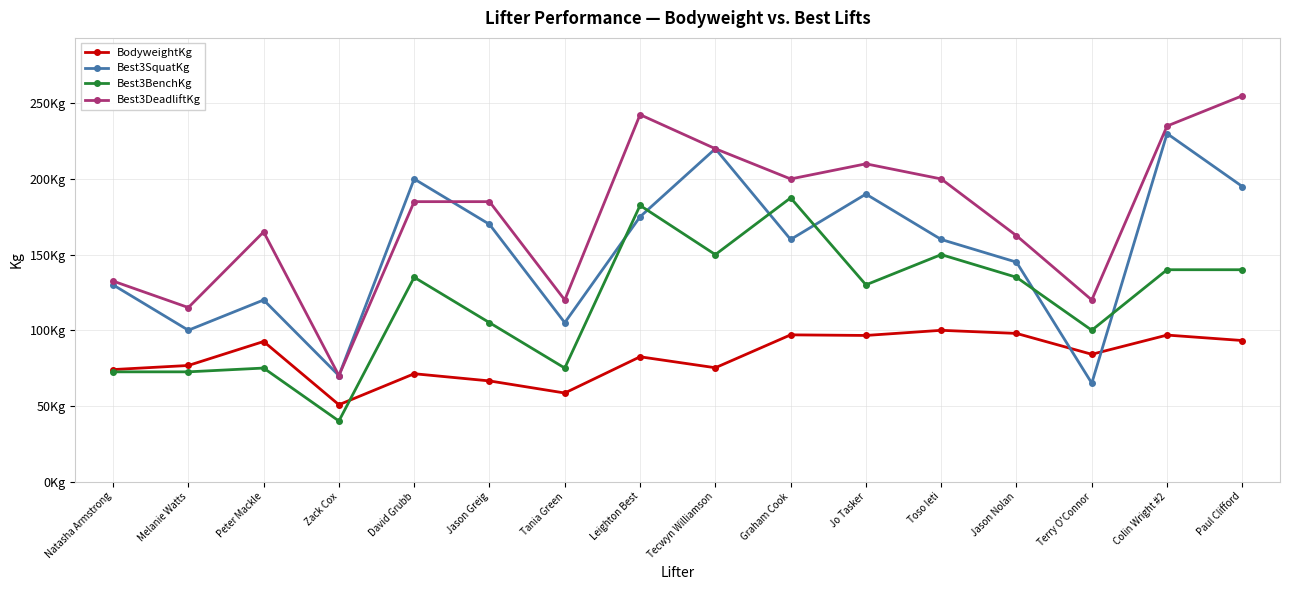

At which category does Best3BenchKg reach its first local valley?

Zack Cox